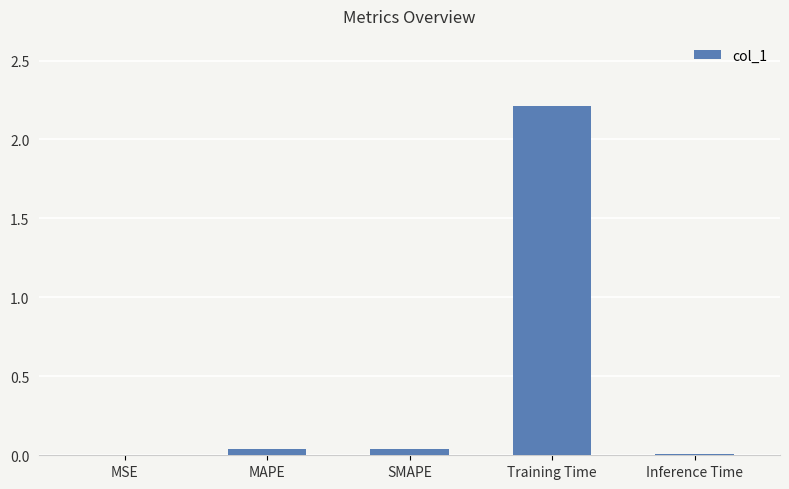

The value at SMAPE is 0.0. True or false?

True